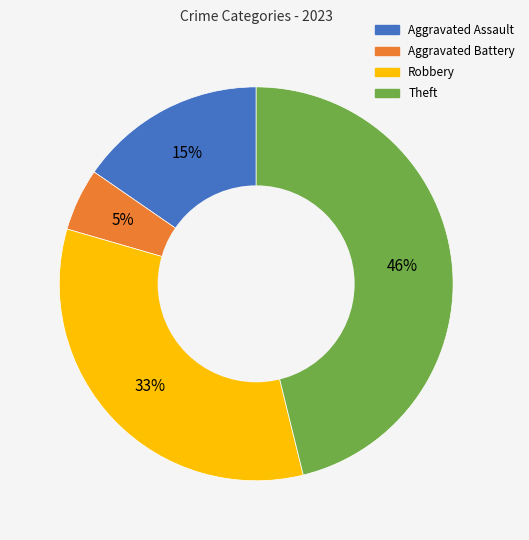

Which slice is the largest?

Theft